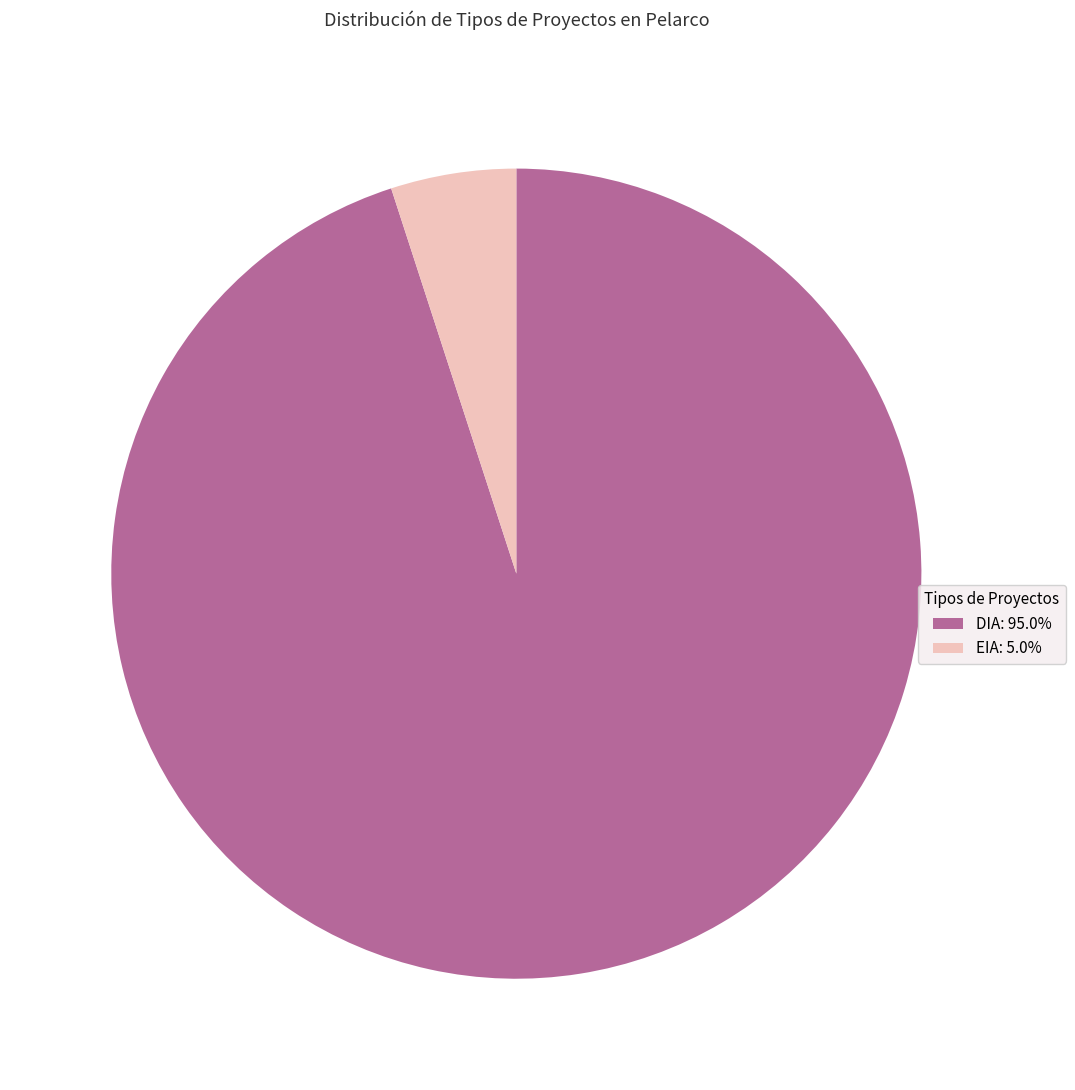

What is the ratio of the value at DIA: 95.0% to the value at EIA: 5.0%?

19.0